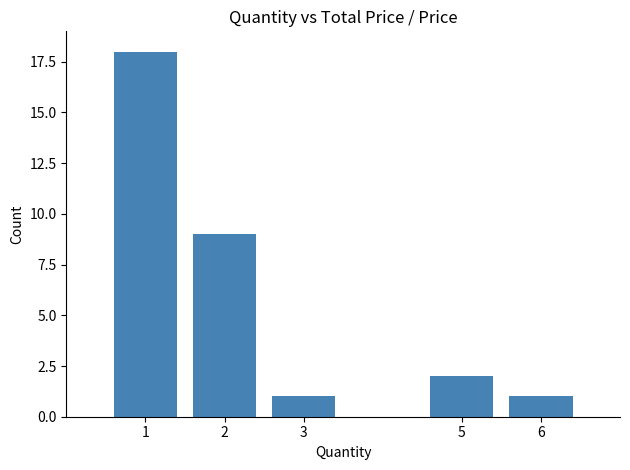

How many values are below 2?

2